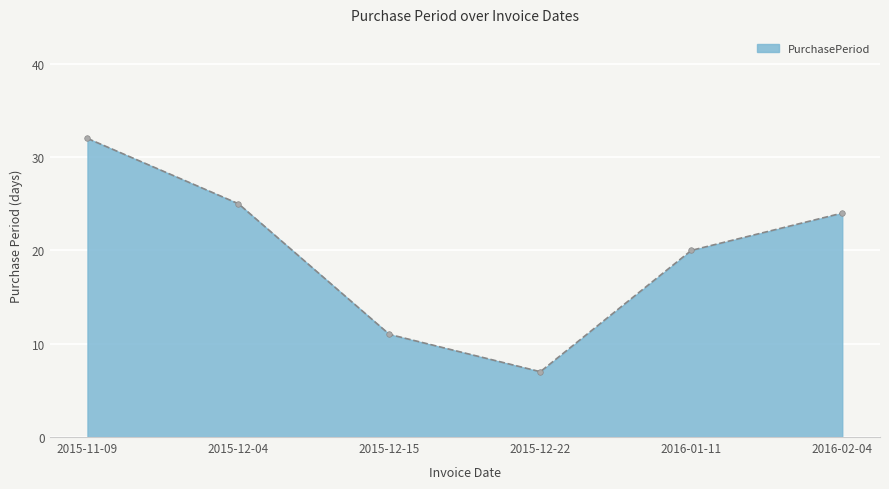

What is the label of the 5th point from the left?

2016-01-11